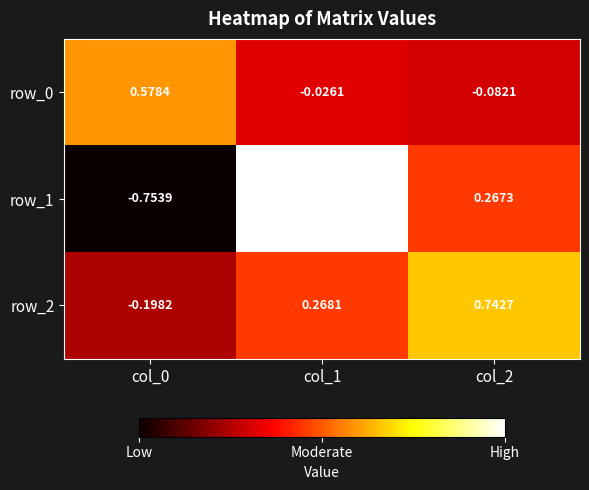

What is the difference between the row_0 values at col_1 and col_2?

0.1